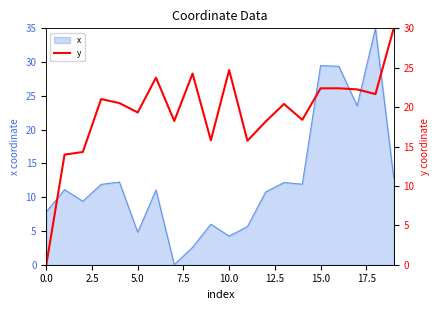

The x series shows 6.5 at 10.0. True or false?

False